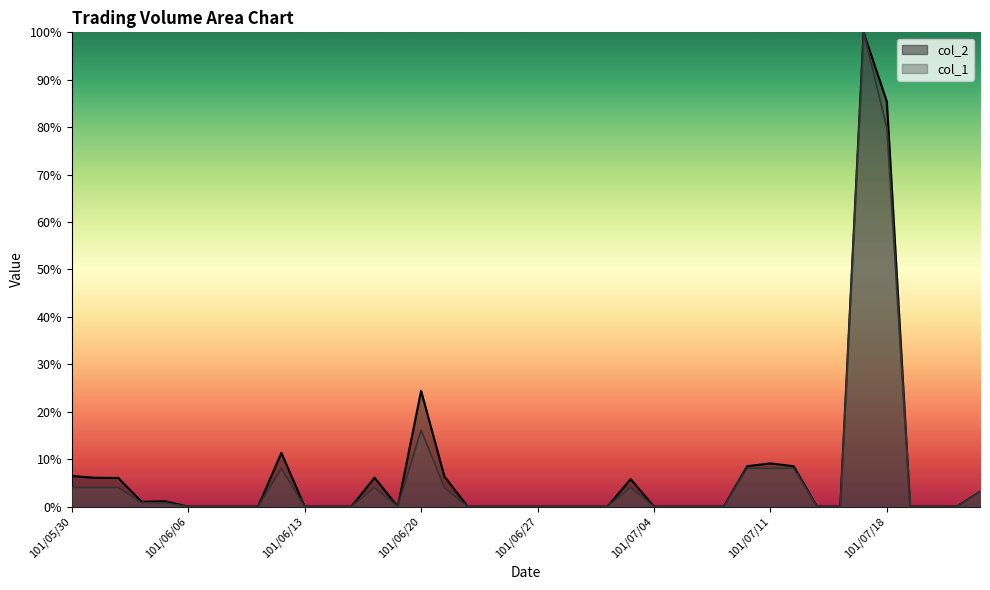

At how many categories does at least one series exceed 6?

12